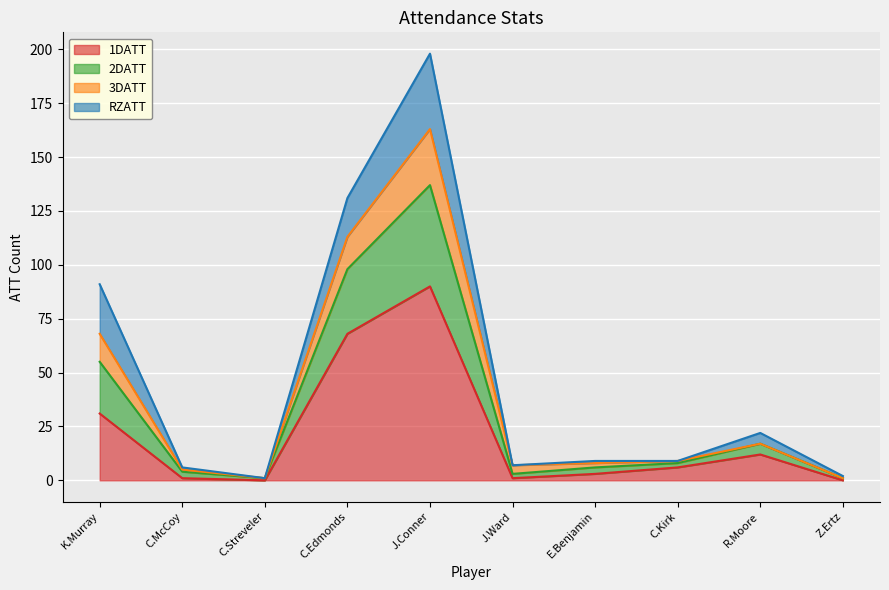

At how many categories does at least one series exceed 69?

3